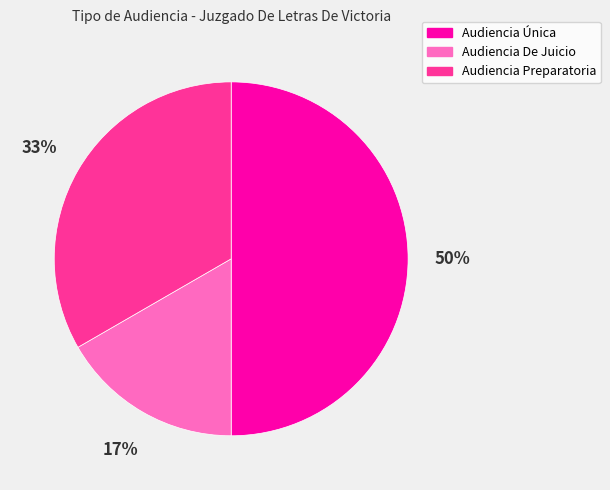

True or false: Audiencia Preparatoria accounts for 33% of the total.

True